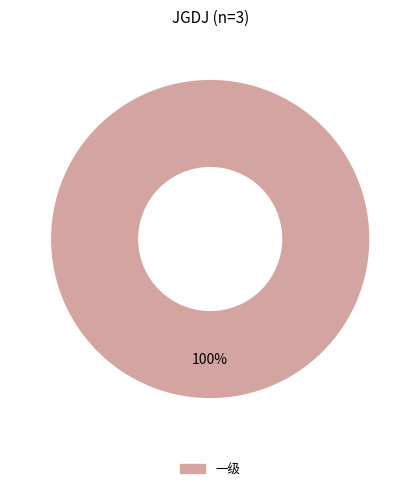

Count the number of slices in the pie.

1